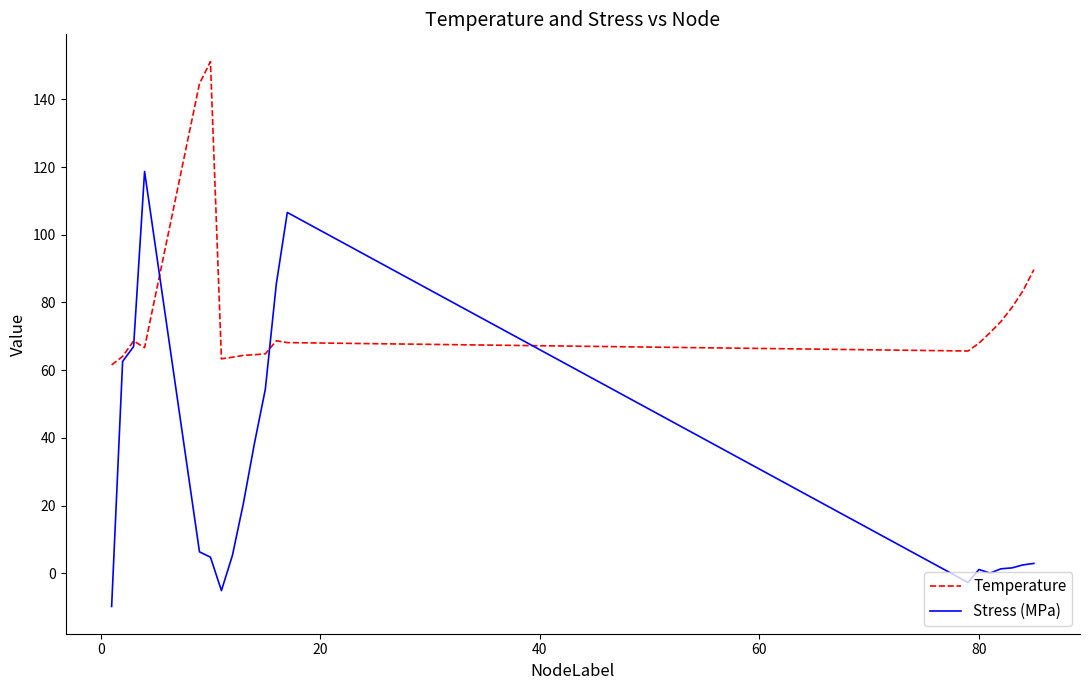

How many times do Stress (MPa) and Temperature cross each other?

4